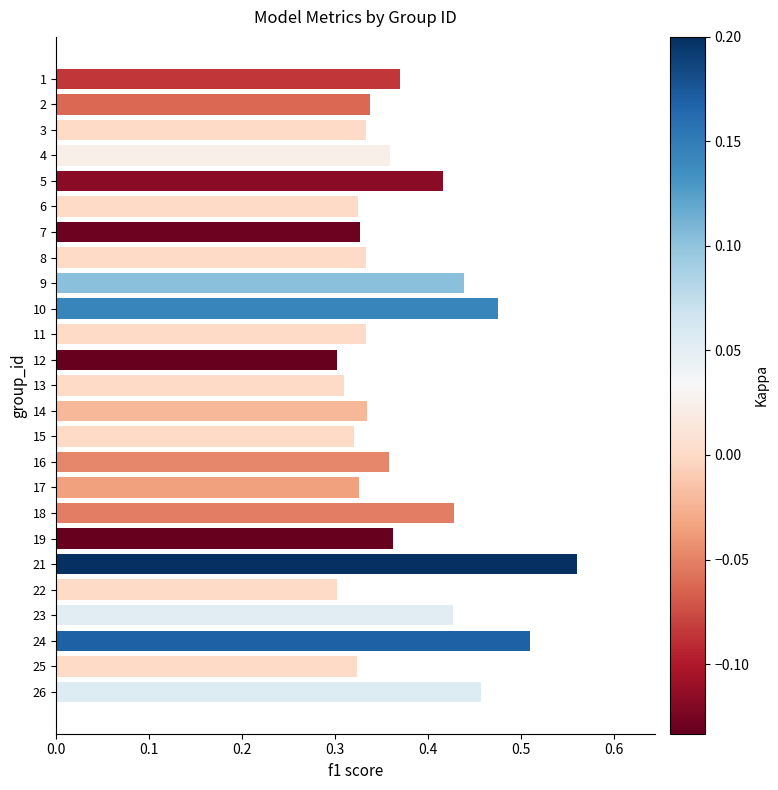

What is the sum of all values?

9.4